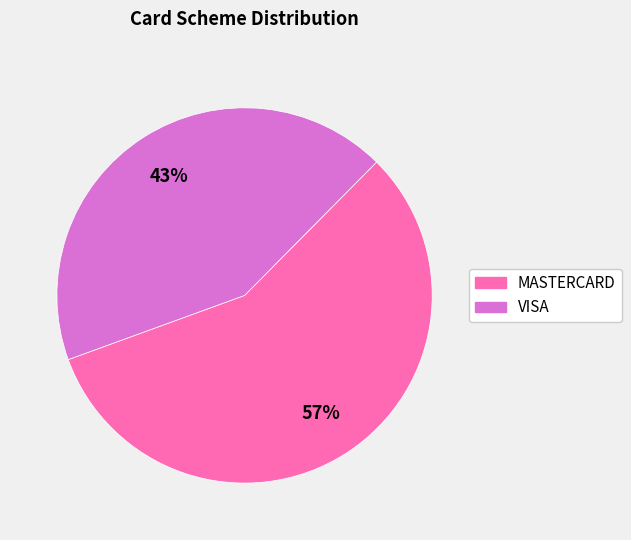

To the nearest percent, what is the combined percentage of MASTERCARD and VISA?

100%